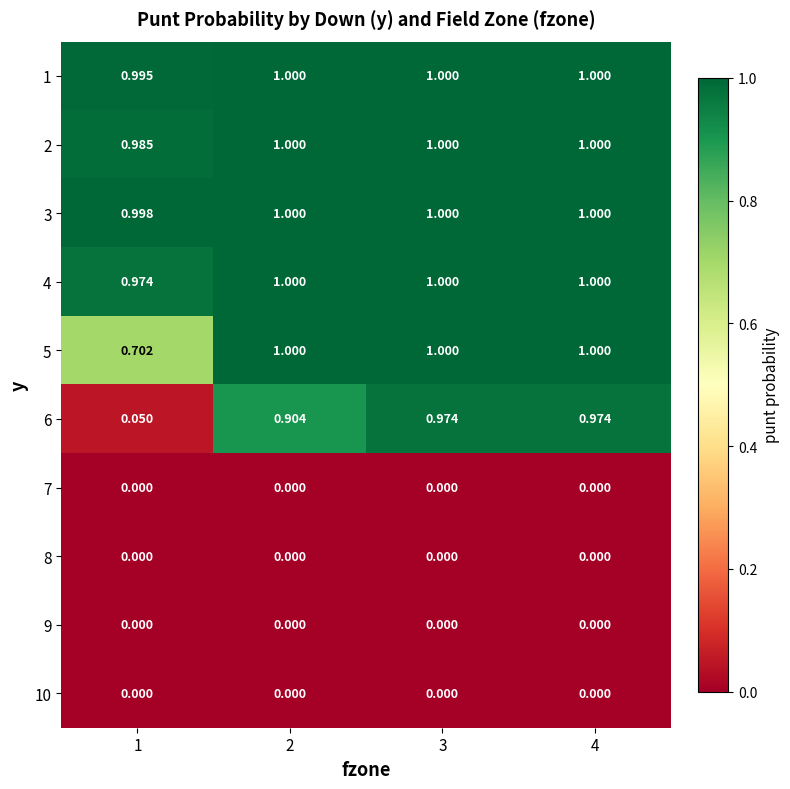

Reading left to right, list all the values displayed in this chart.

1: 1=1.0	2=1.0	3=1.0	4=1.0
2: 1=1.0	2=1.0	3=1.0	4=1.0
3: 1=1.0	2=1.0	3=1.0	4=1.0
4: 1=1.0	2=1.0	3=1.0	4=1.0
5: 1=0.7	2=1.0	3=1.0	4=1.0
6: 1=0.1	2=0.9	3=1.0	4=1.0
7: 1=0.0	2=0.0	3=0.0	4=0.0
8: 1=0.0	2=0.0	3=0.0	4=0.0
9: 1=0.0	2=0.0	3=0.0	4=0.0
10: 1=0.0	2=0.0	3=0.0	4=0.0